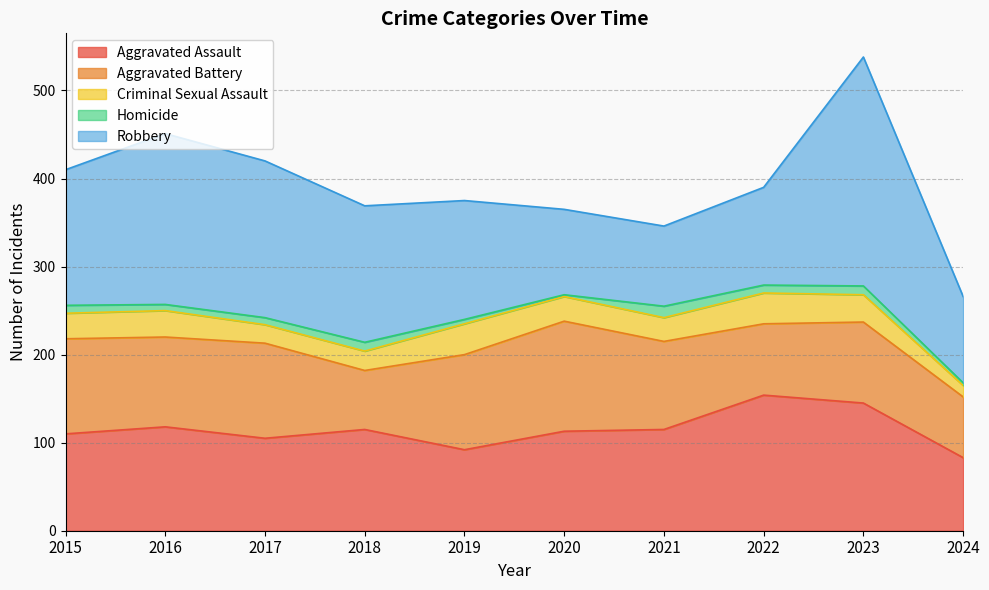

Which series has the largest total across all categories?

Robbery